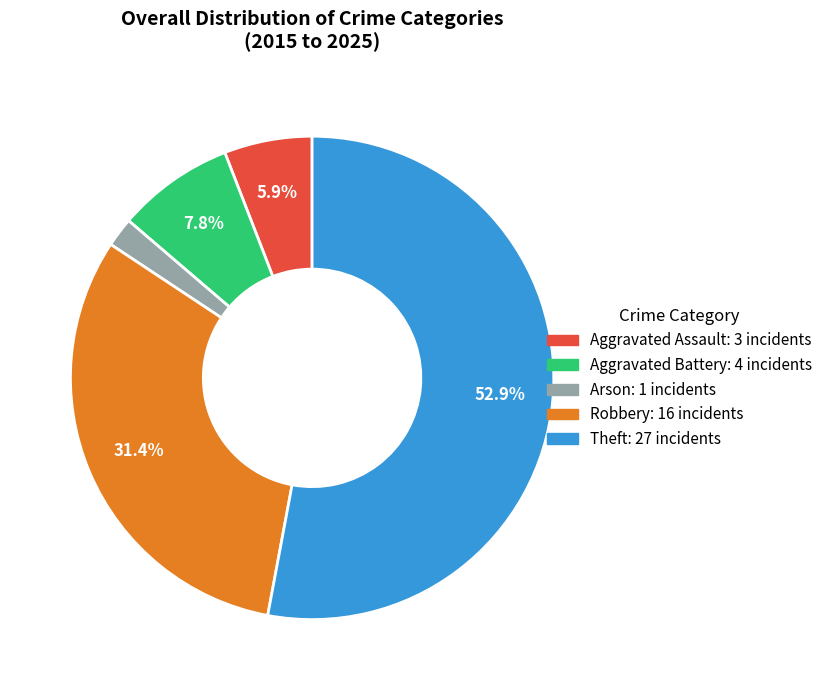

Is it true that Aggravated Assault is 6% of the pie?

True